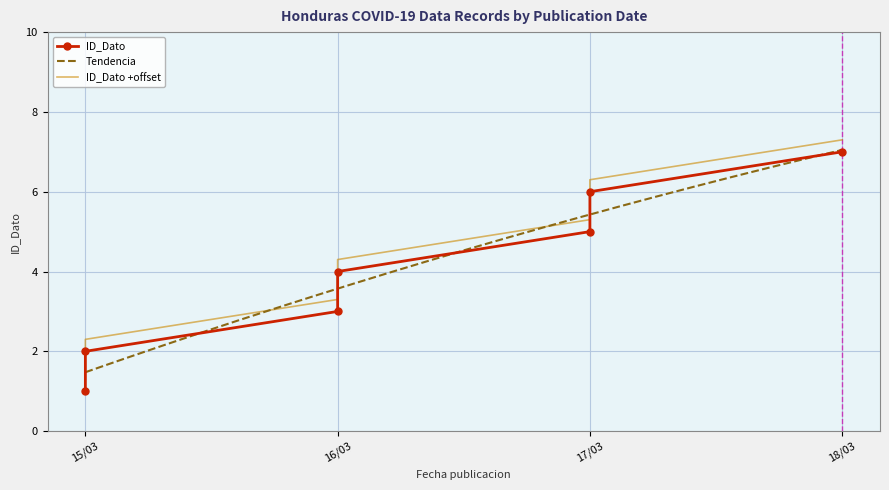

What is the difference between the maximum and minimum values?

6